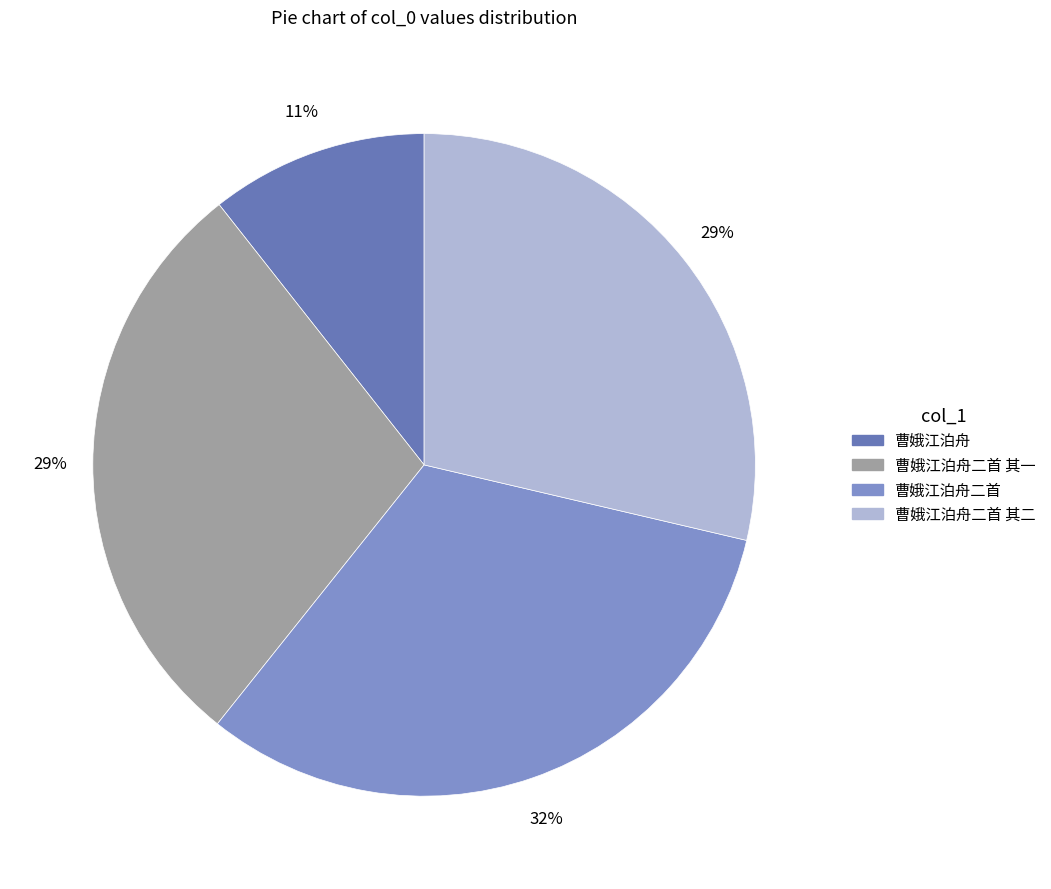

Rank the categories by value from highest to lowest.

曹娥江泊舟二首, 曹娥江泊舟二首 其一, 曹娥江泊舟二首 其二, 曹娥江泊舟